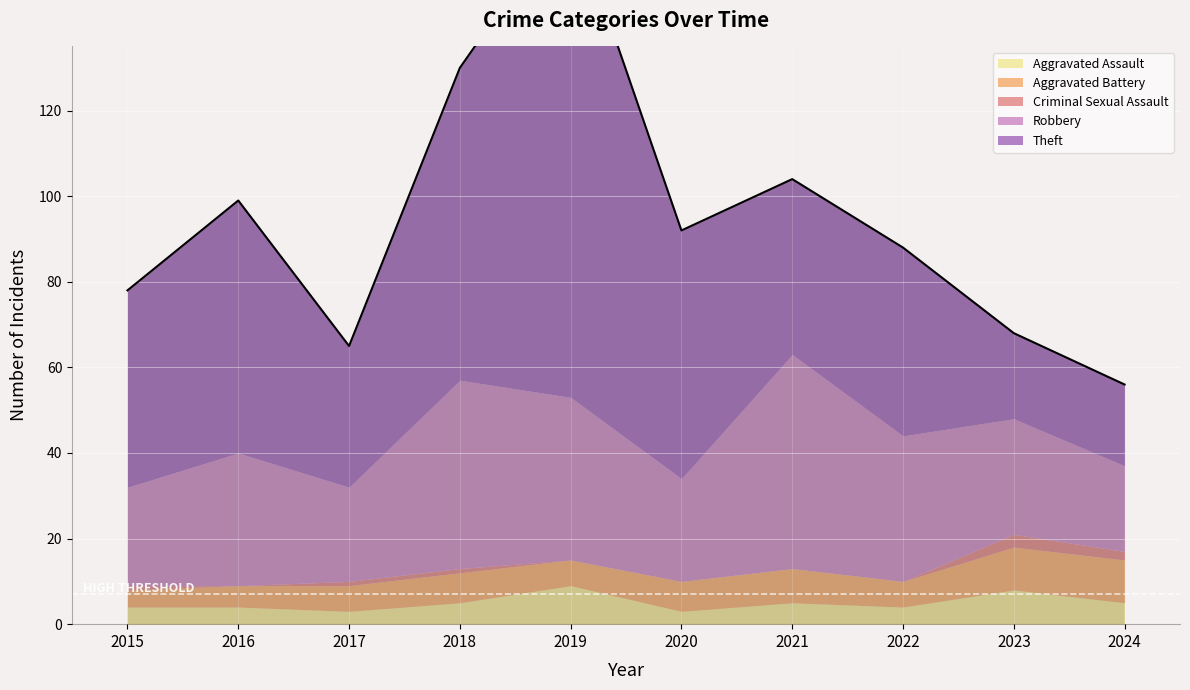

Reading left to right, what are all the values shown in this chart?

Aggravated Assault: 4	4	3	5	9	3	5	4	8	5
Aggravated Battery: 4	5	6	7	6	7	8	6	10	10
Criminal Sexual Assault: 1	0	1	1	0	0	0	0	3	2
Robbery: 23	31	22	44	38	24	50	34	27	20
Theft: 46	59	33	73	114	58	41	44	20	19